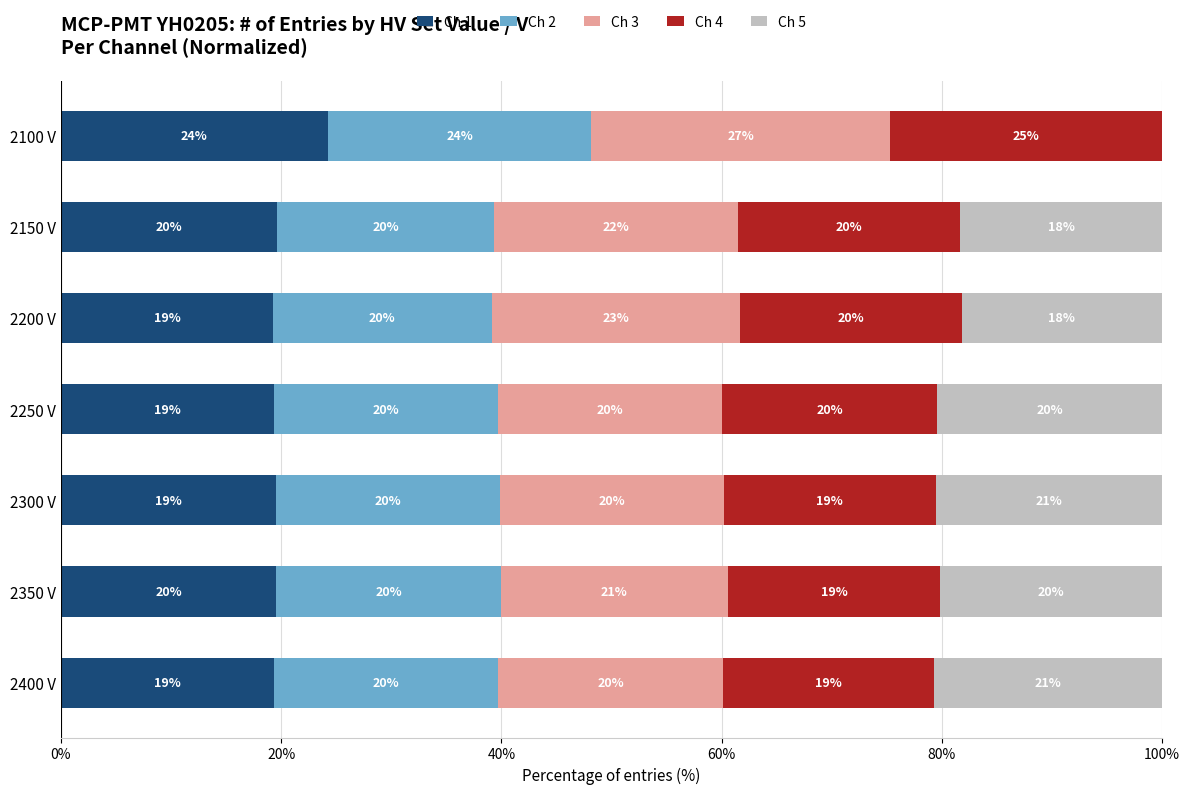

What are all the series names shown in the legend?

Ch 1, Ch 2, Ch 3, Ch 4, Ch 5